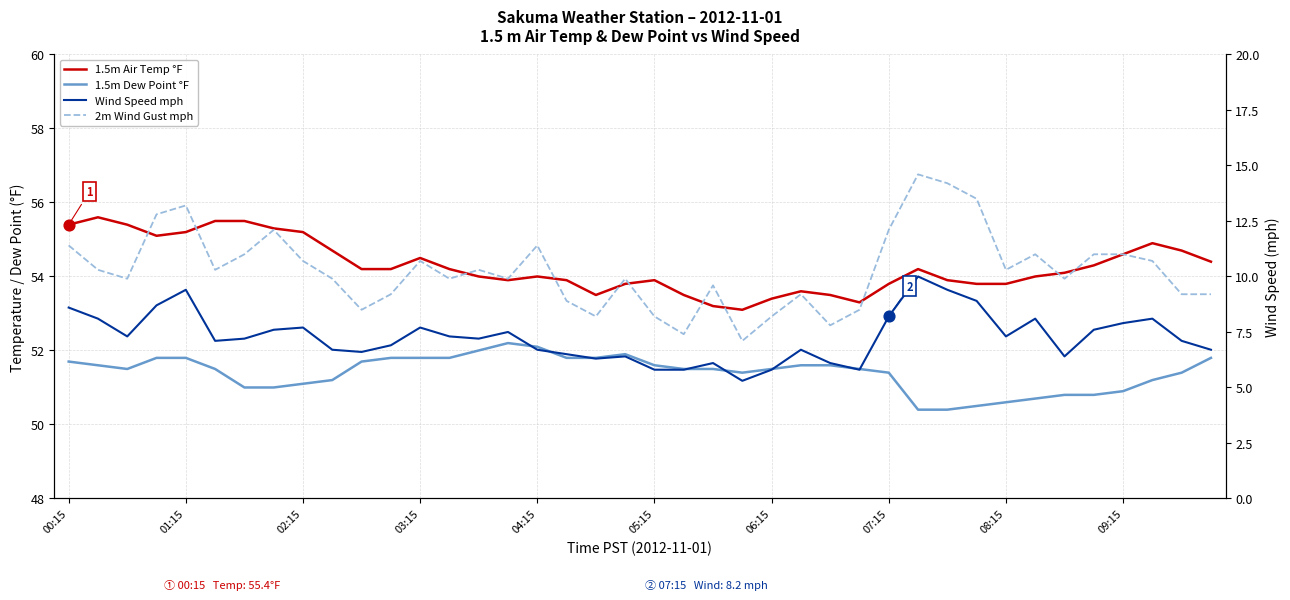

Which series reaches the maximum Y coordinate?

1.5m Air Temp °F